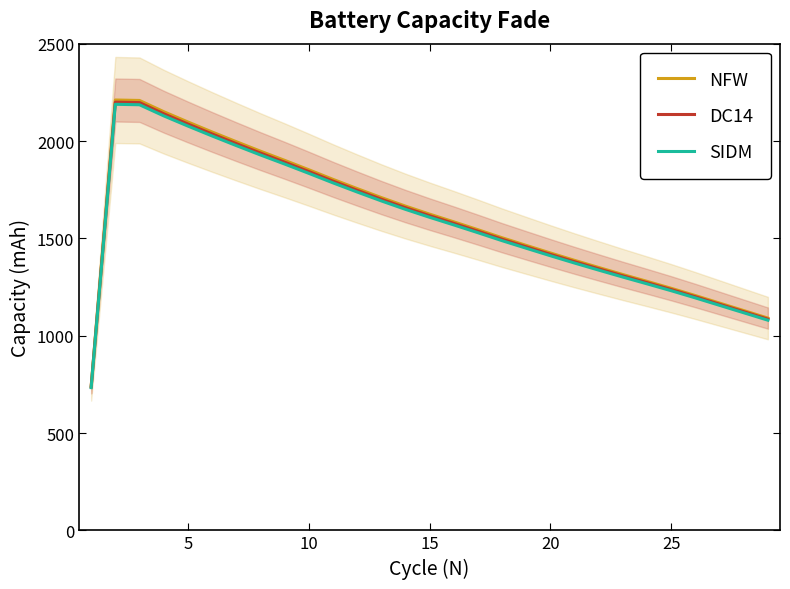

True or false: NFW and DC14 cross at least once.

False